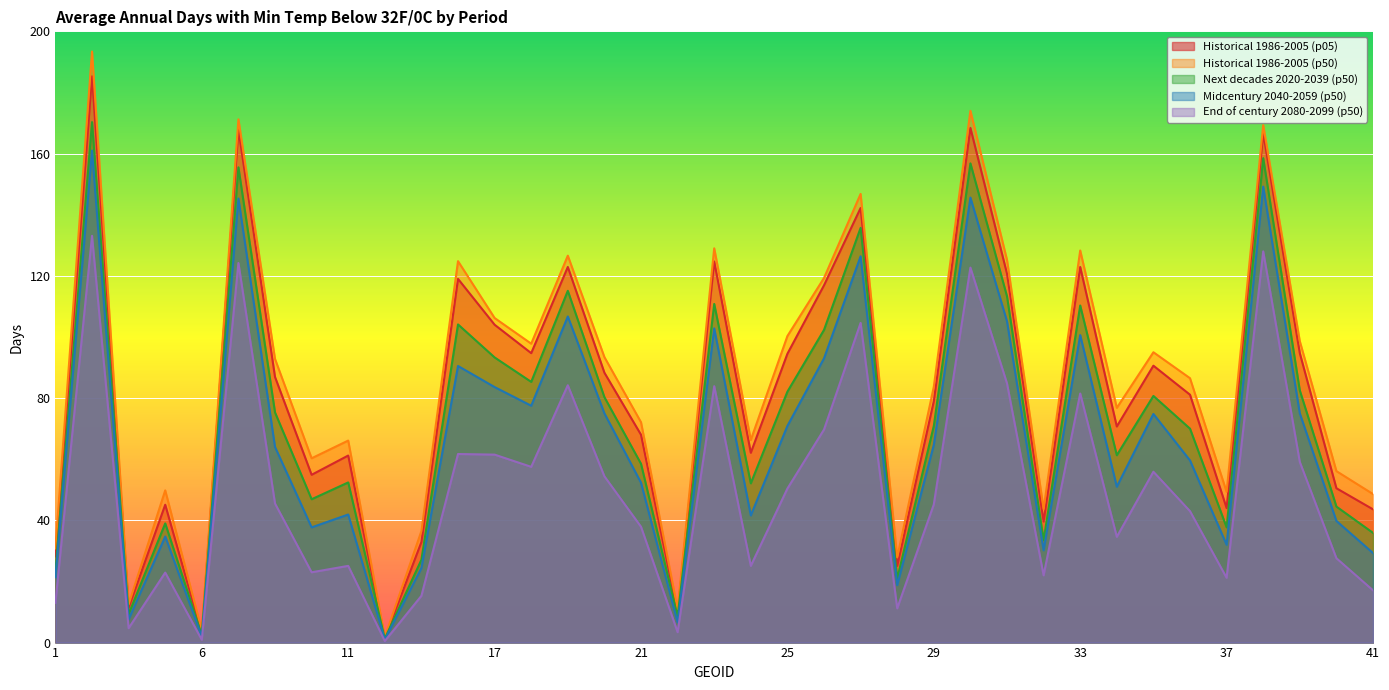

What is the spread (max minus min) of values at 27?

42.2